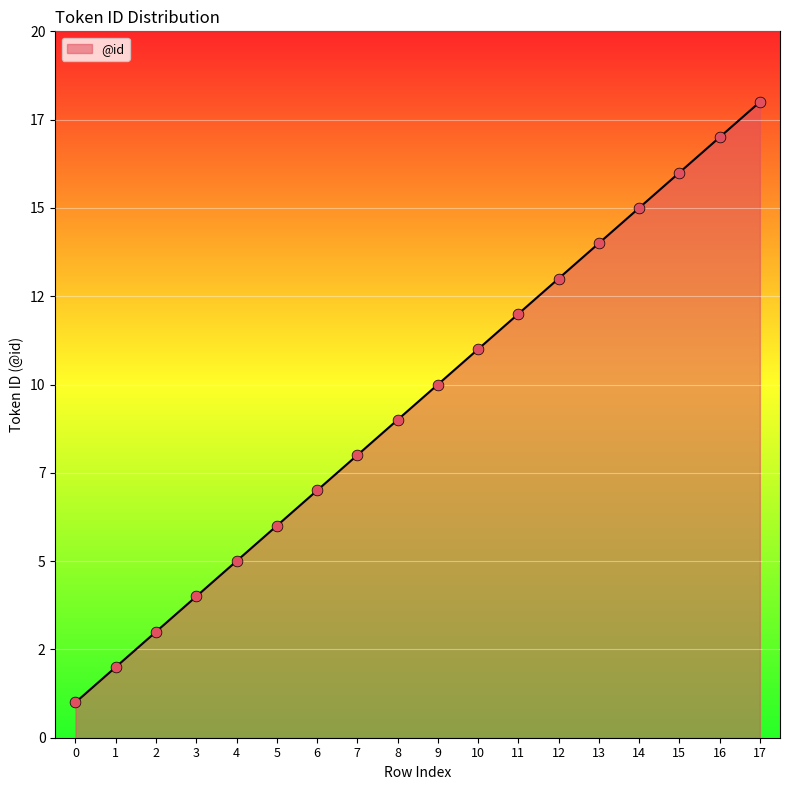

Between 1 and 9, which is larger?

9